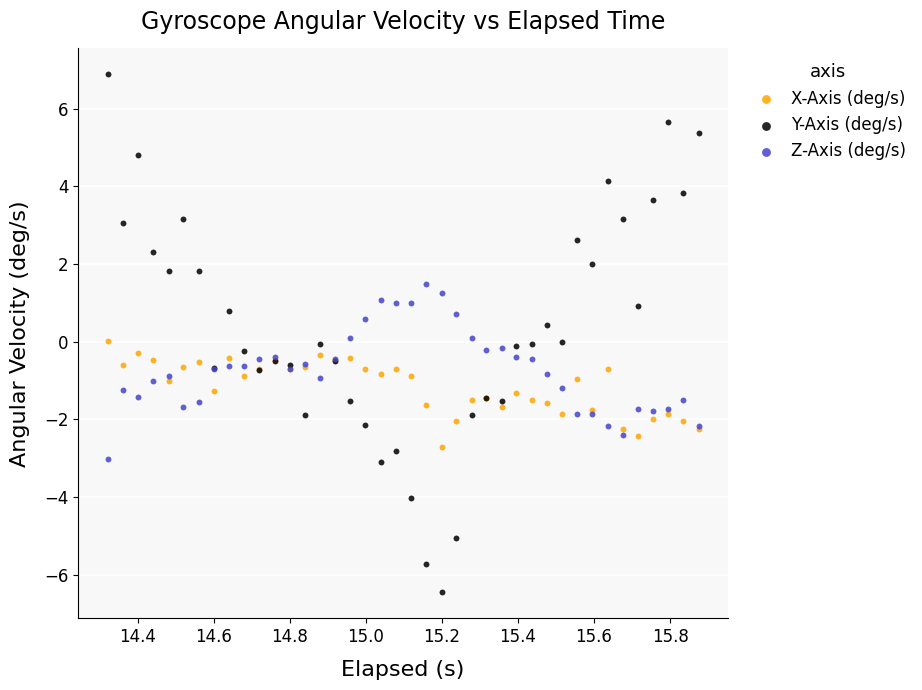

Which series has the widest spread of Y values?

Y-Axis (deg/s)